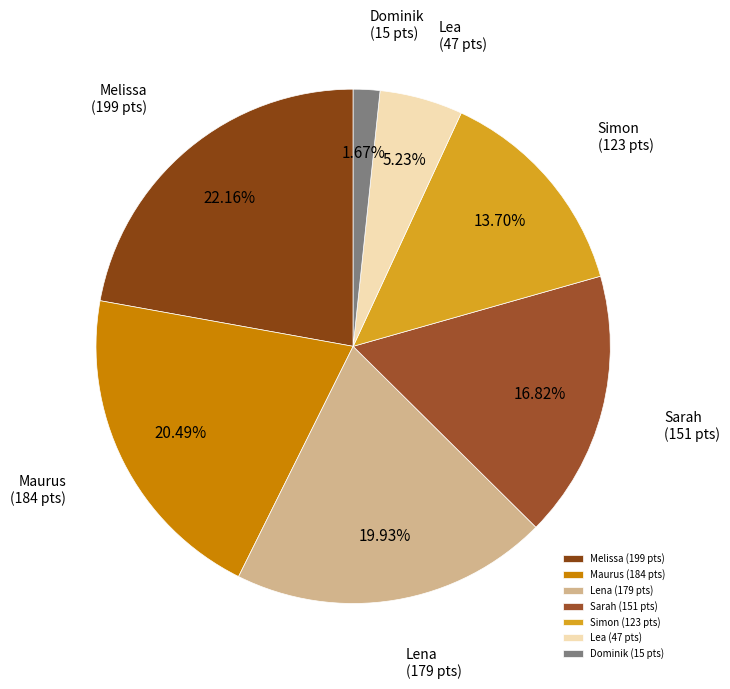

To the nearest percent, what percentage of the pie is Lena?

20%